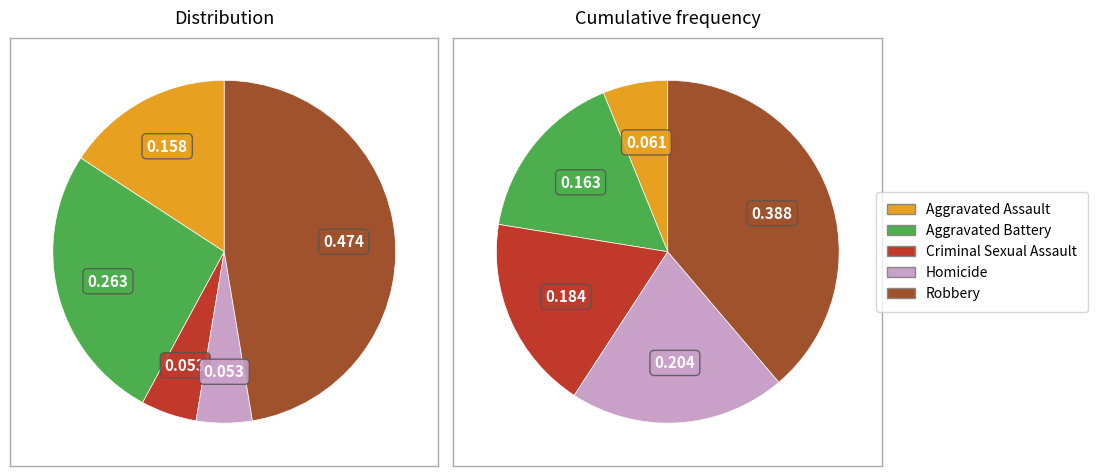

Which category has the biggest portion of the pie?

Robbery